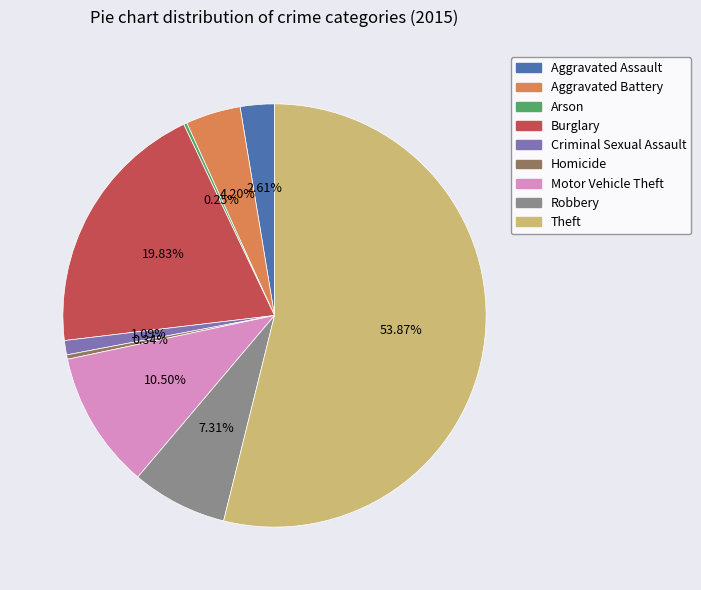

What is the largest slice in the pie chart?

Theft